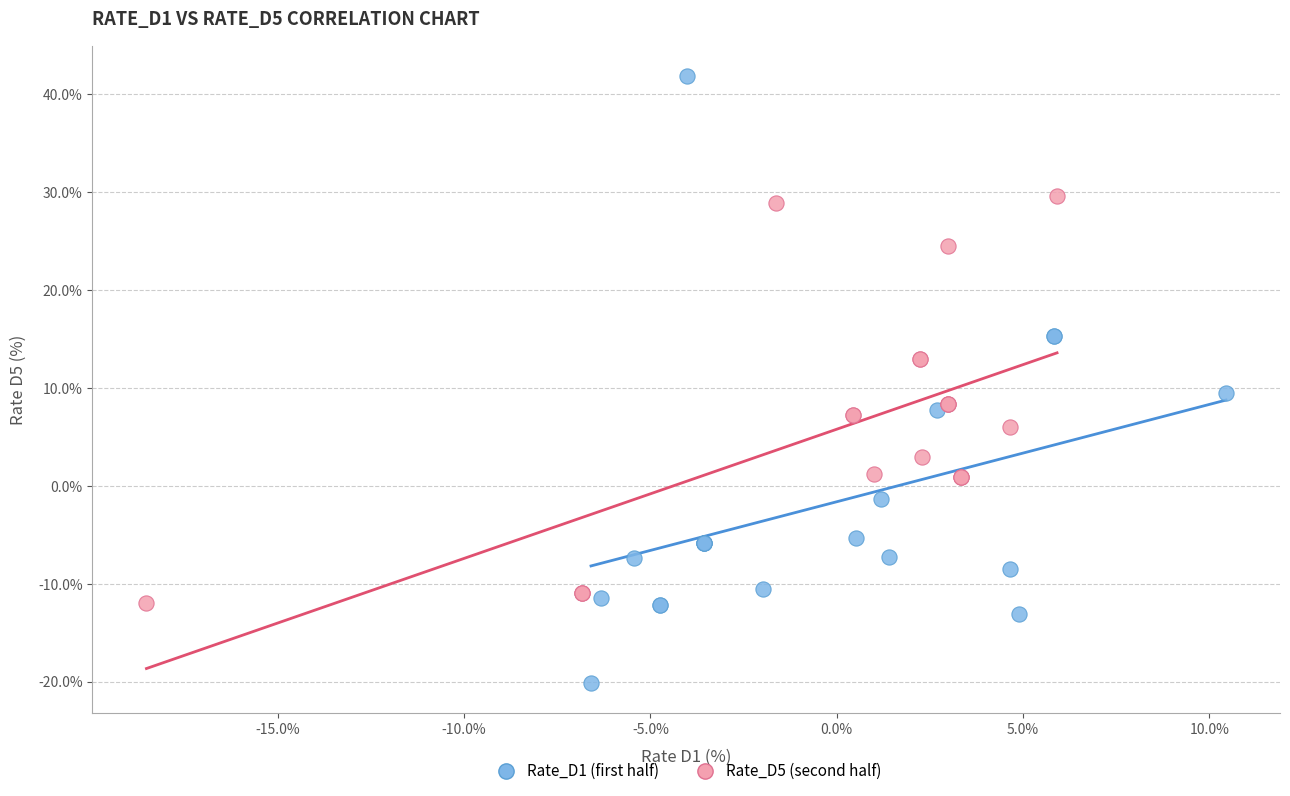

Which series contains the highest Y value?

Rate_D1 (first half)